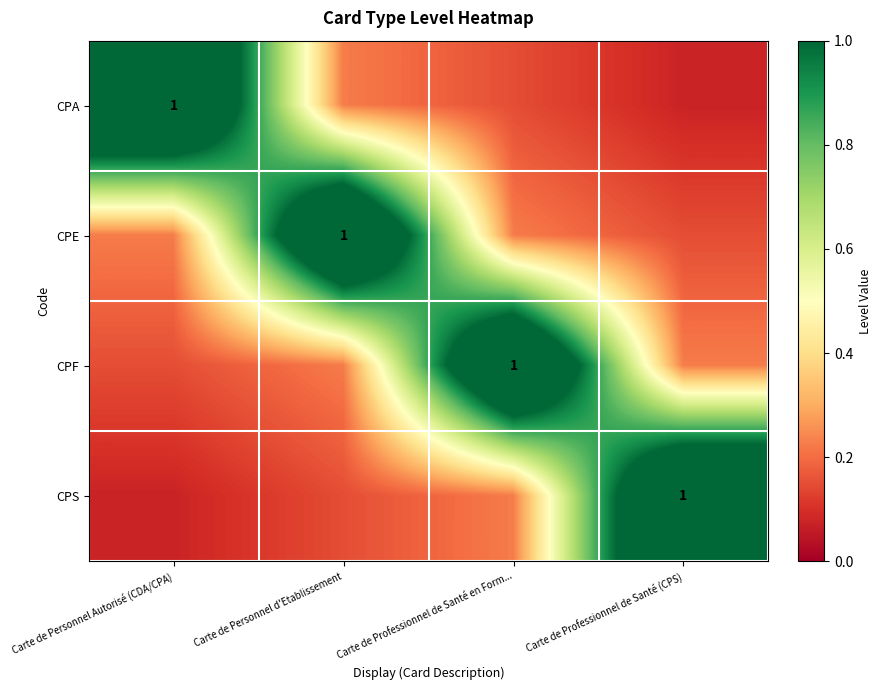

At which label does CPS reach its peak?

Carte de Professionnel de Santé (CPS)